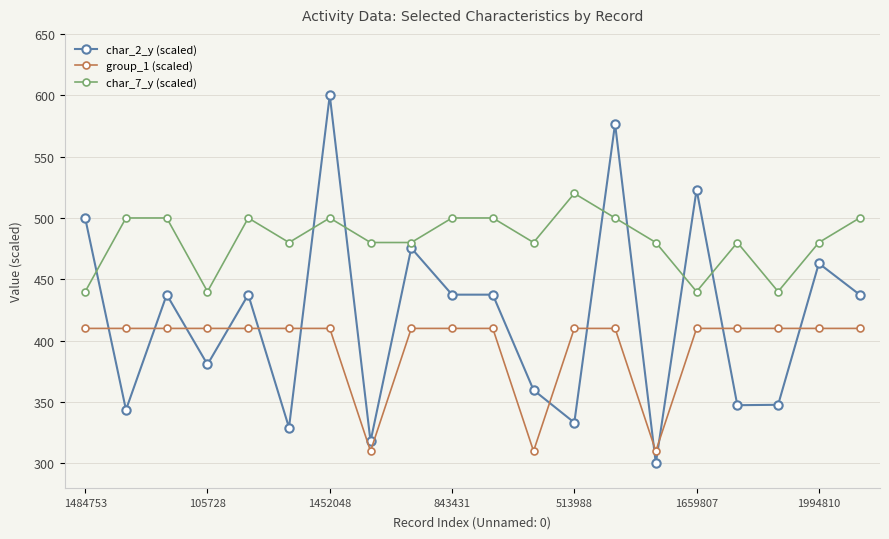

List the series in order of their overall mean, highest first.

char_7_y (scaled), char_2_y (scaled), group_1 (scaled)